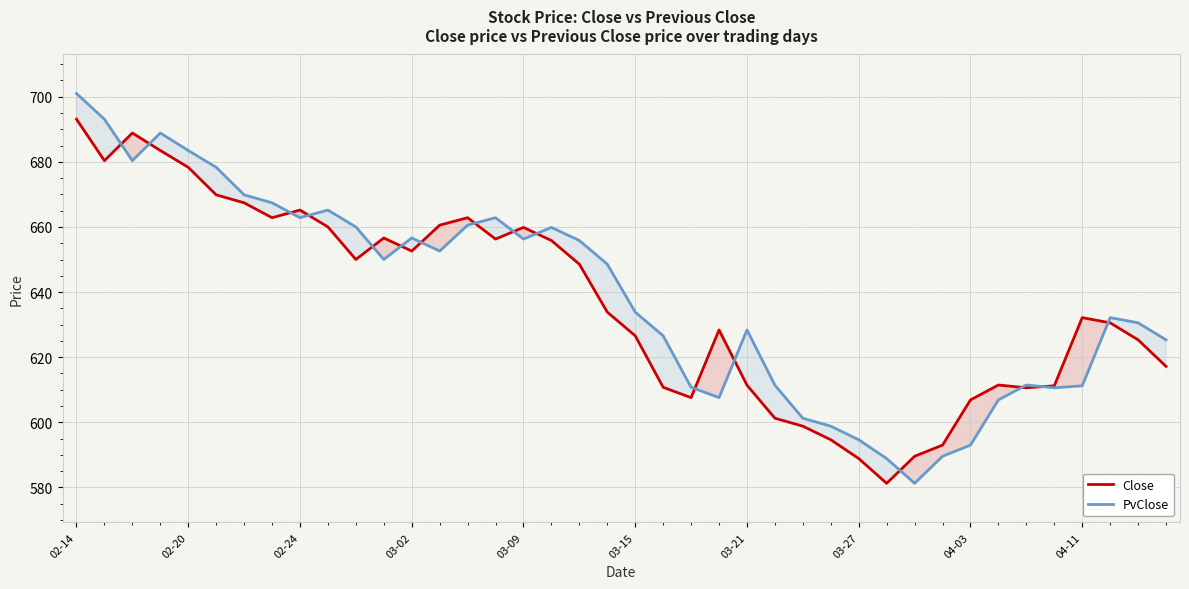

What position from the left is 30?

31